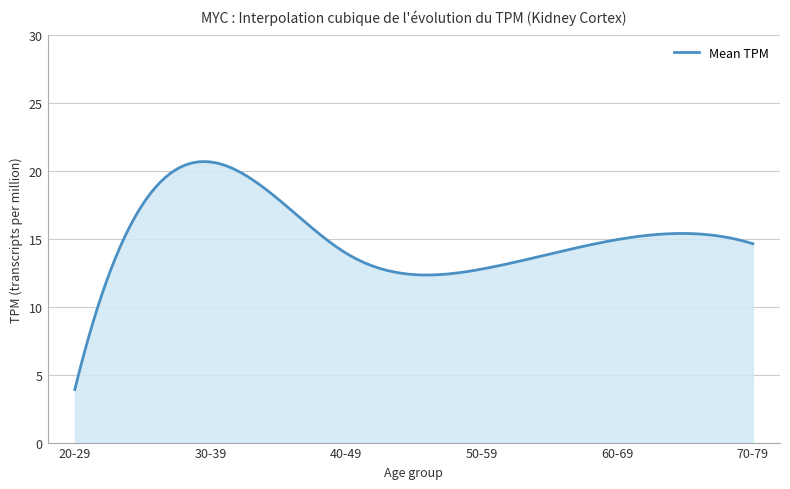

What is the greatest value displayed?

20.7